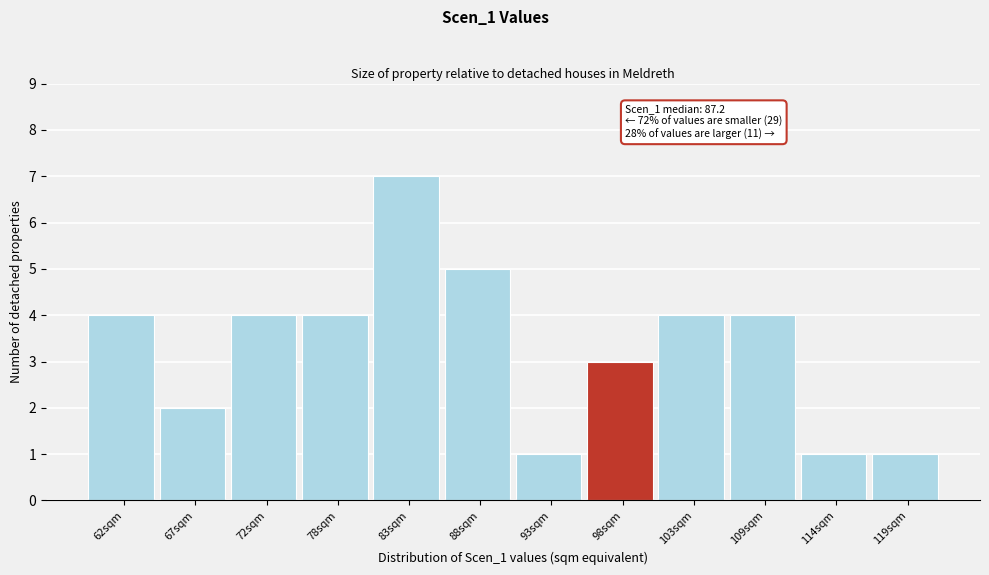

Reading left to right, list all the values displayed in this chart.

4	2	4	4	7	5	1	3	4	4	1	1